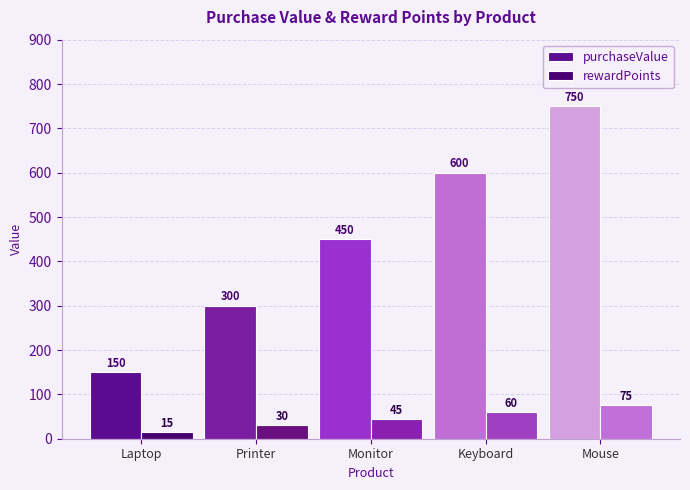

Reading left to right, list all the values displayed in this chart.

purchaseValue: Laptop=150	Printer=300	Monitor=450	Keyboard=600	Mouse=750
rewardPoints: Laptop=15	Printer=30	Monitor=45	Keyboard=60	Mouse=75